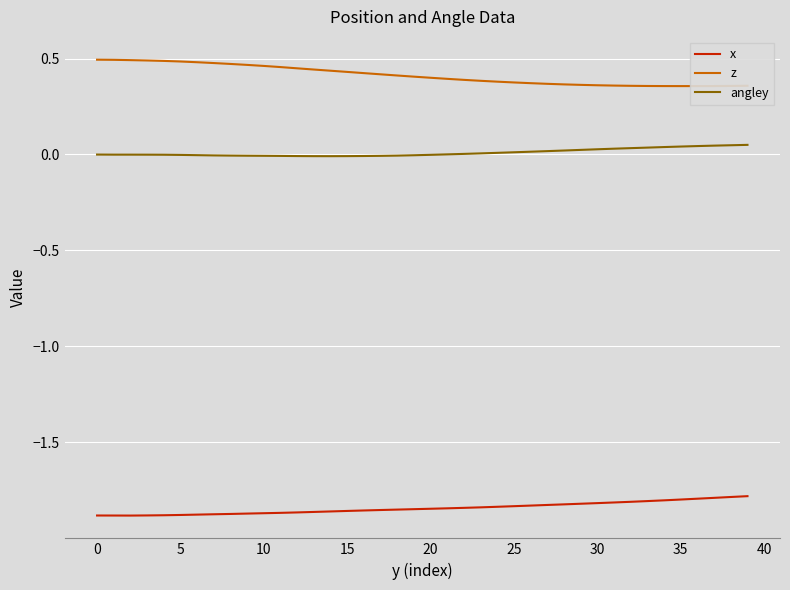

Which series has the widest spread of values?

z